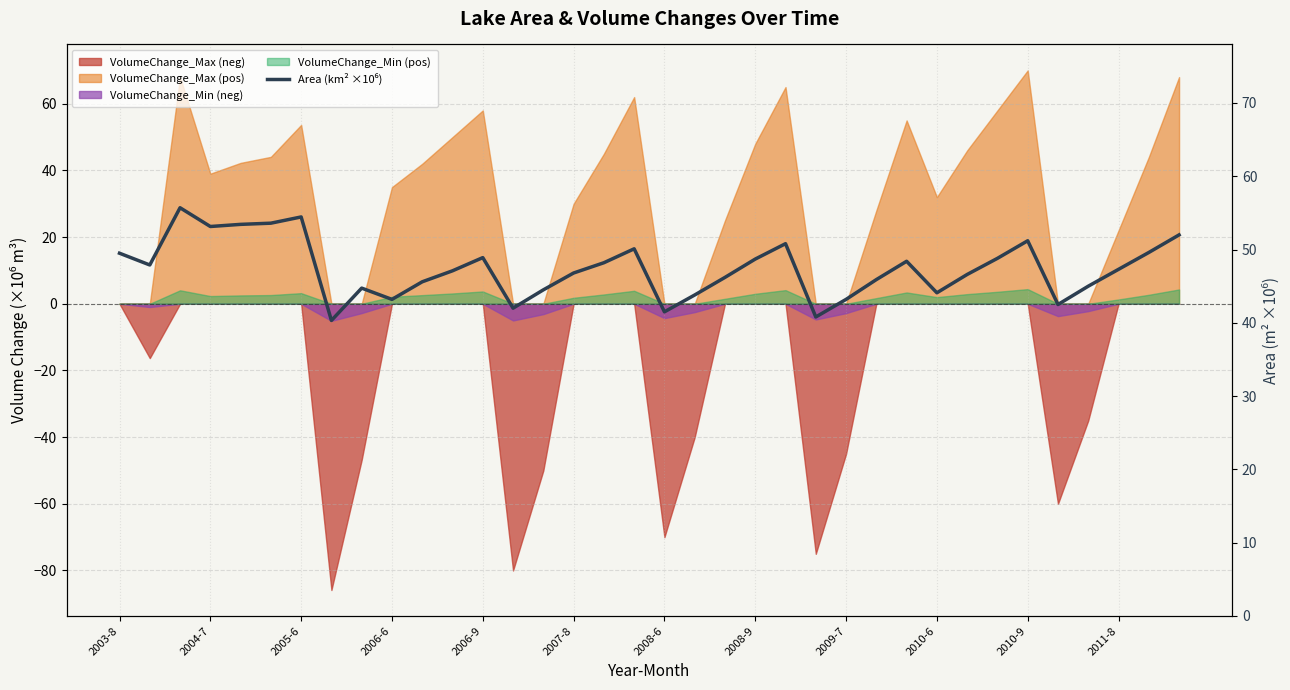

Between 2006-6 and 2008-6, which is larger?

2006-6